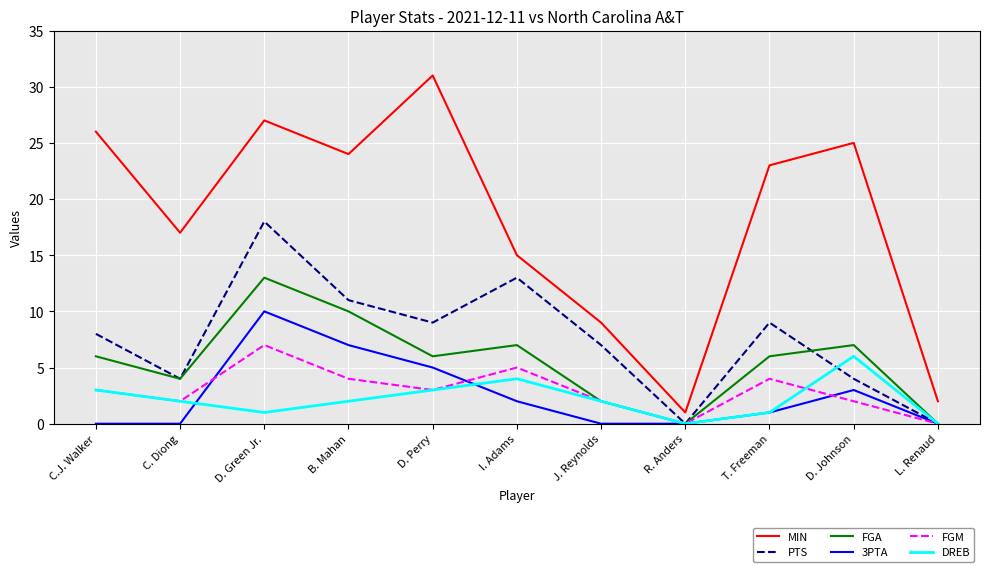

Which series has the largest range (max minus min)?

MIN